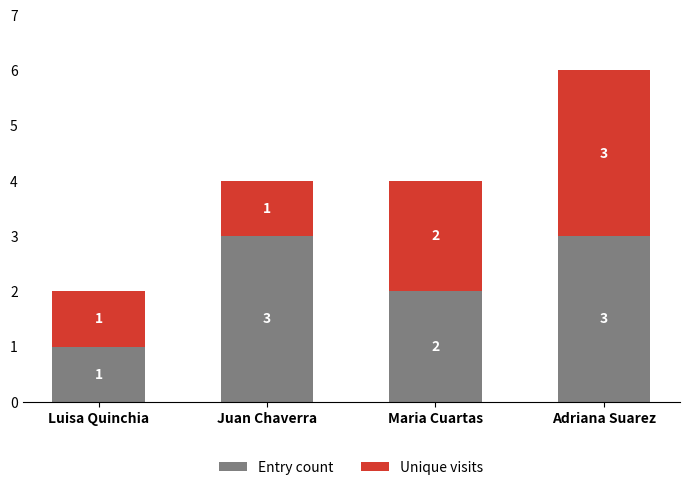

What is the sum of the Entry count values at Maria Cuartas and Luisa Quinchia?

3